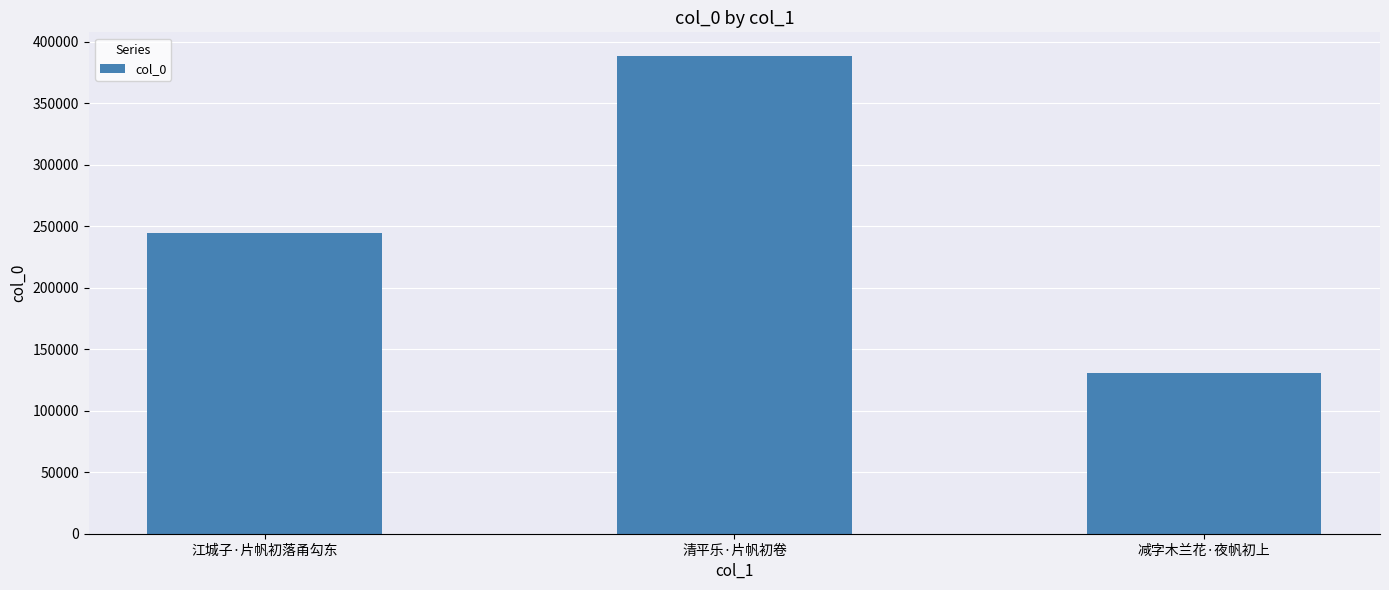

The chart shows a value of 657590 at 清平乐·片帆初卷. True or false?

False